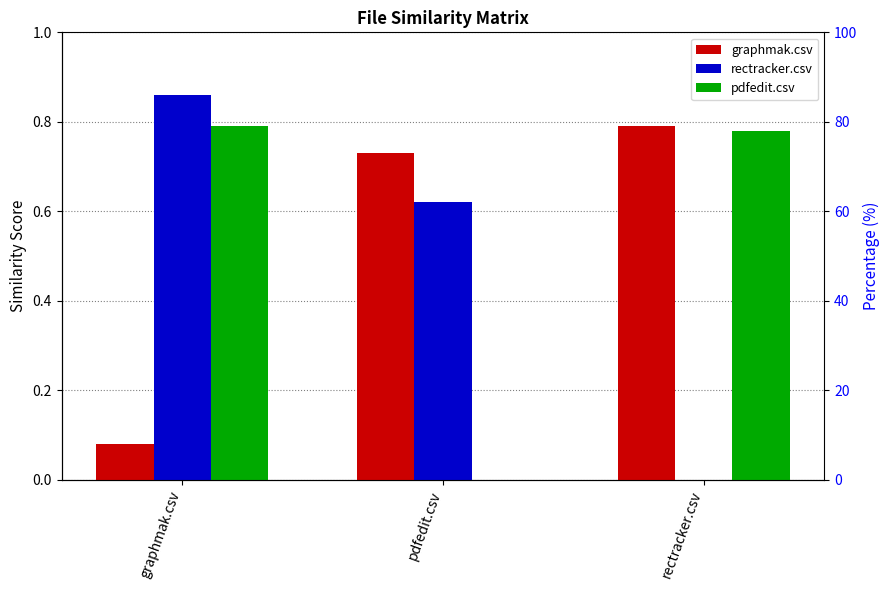

Reading left to right, transcribe all the data shown in this chart.

graphmak.csv: 0.1	0.7	0.8
rectracker.csv: 0.9	0.6	0.0
pdfedit.csv: 0.8	0.0	0.8